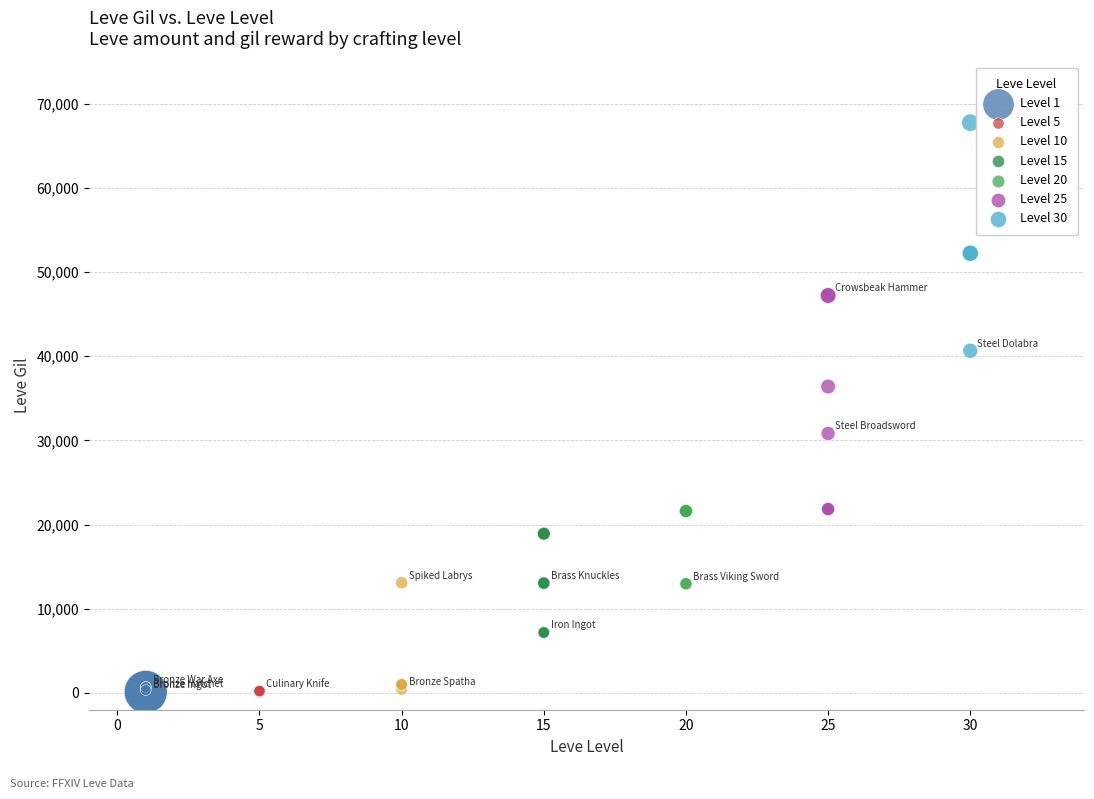

Which series reaches the maximum Y coordinate?

Level 30